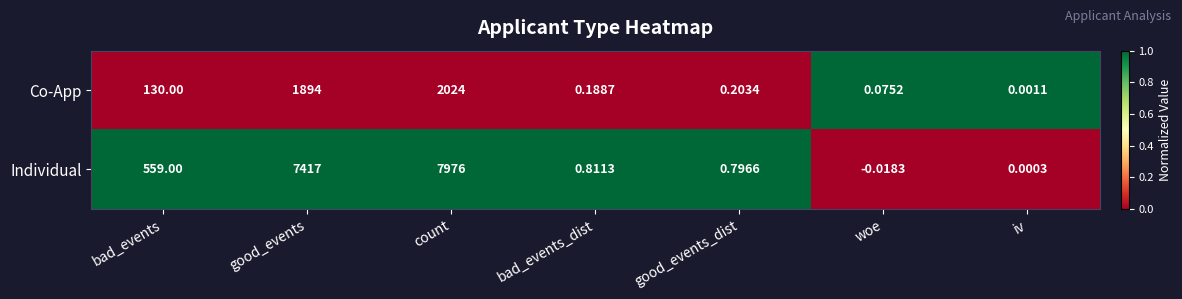

At which label is Co-App closest to 1012?

bad_events